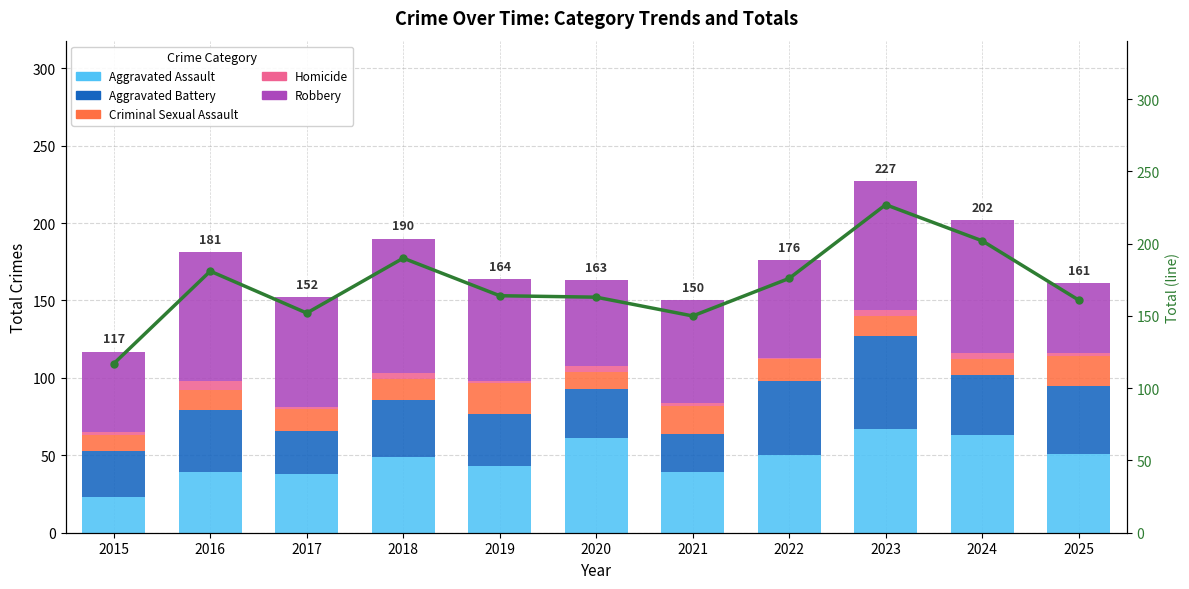

What is the highest value of the Homicide series?

6